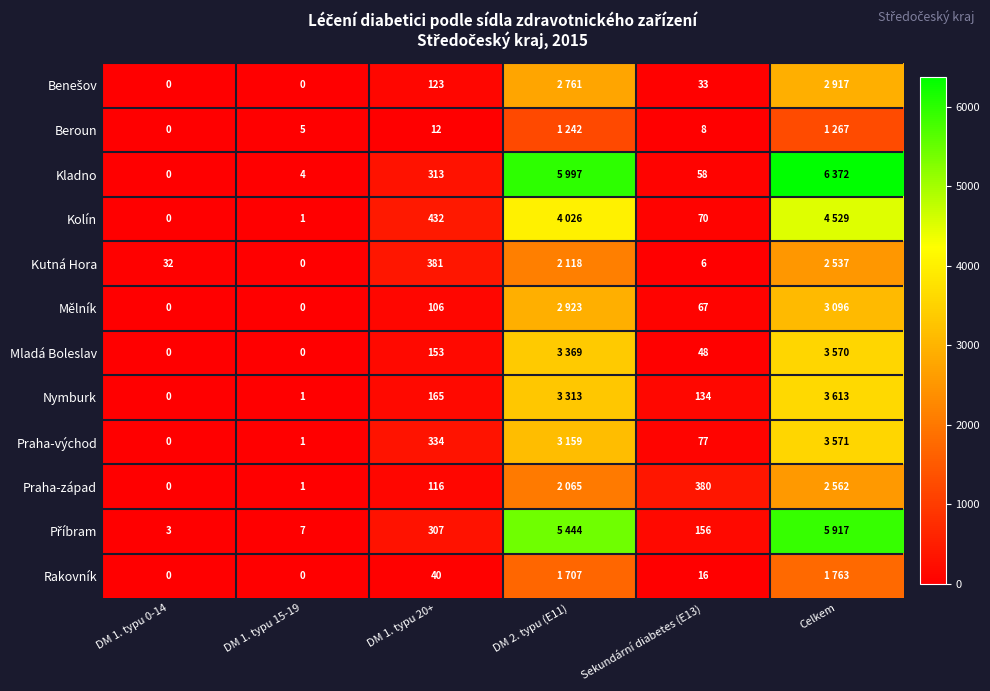

What is the total value across all series at Sekundární diabetes (E13)?

1053